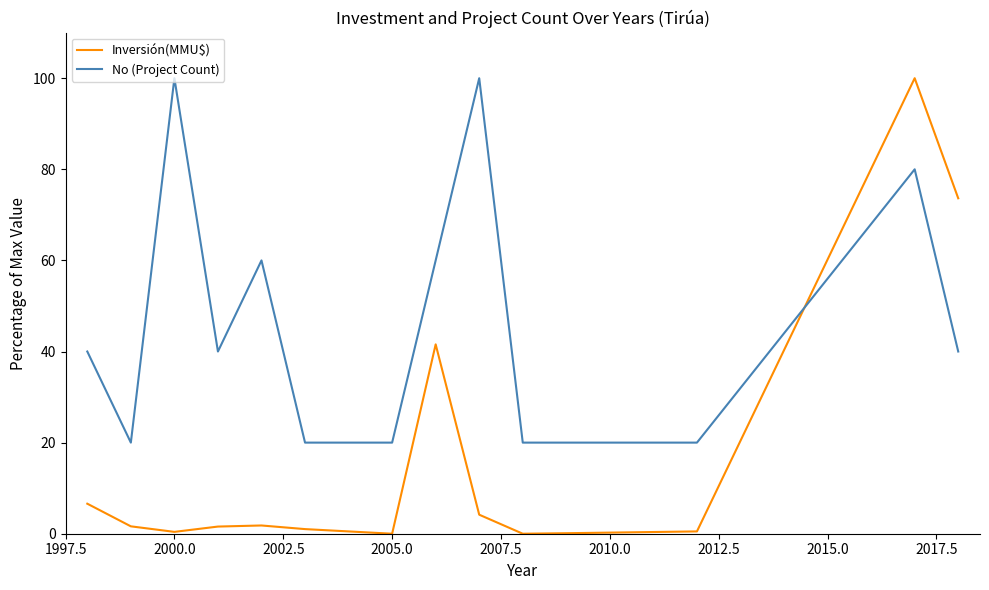

Which series has the largest total across all categories?

No (Project Count)